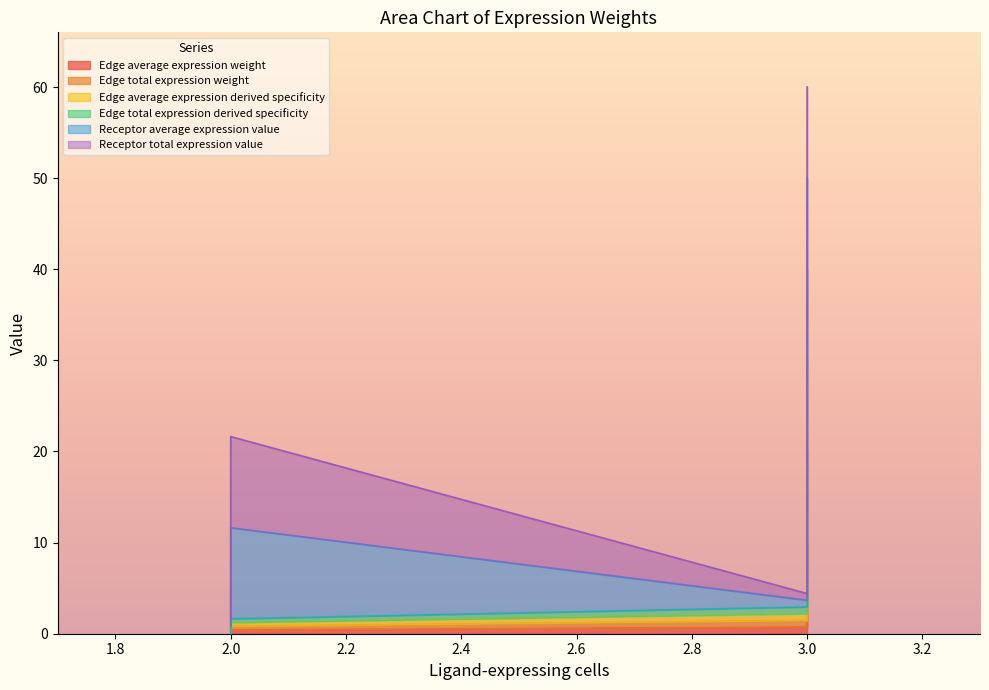

At which label is Edge total expression derived specificity closest to 20?

3